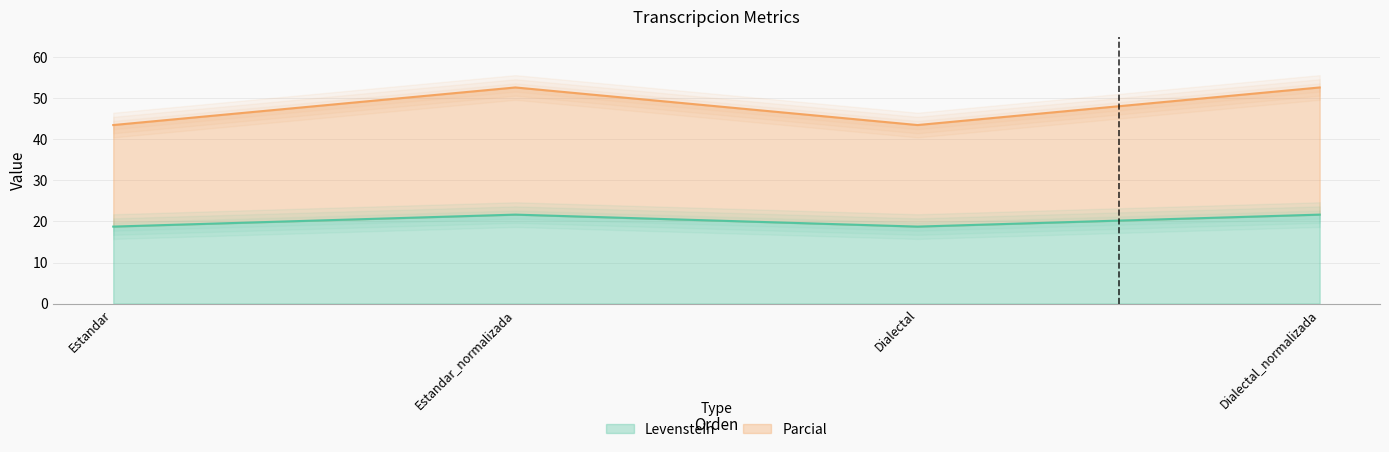

What is the spread (max minus min) of values at Estandar?

24.7